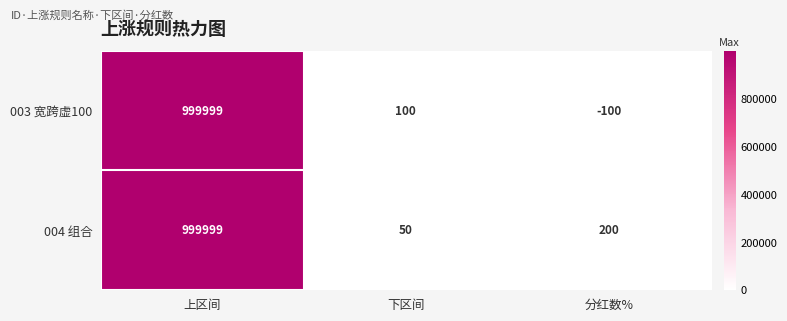

Count the number of categories in the chart.

3